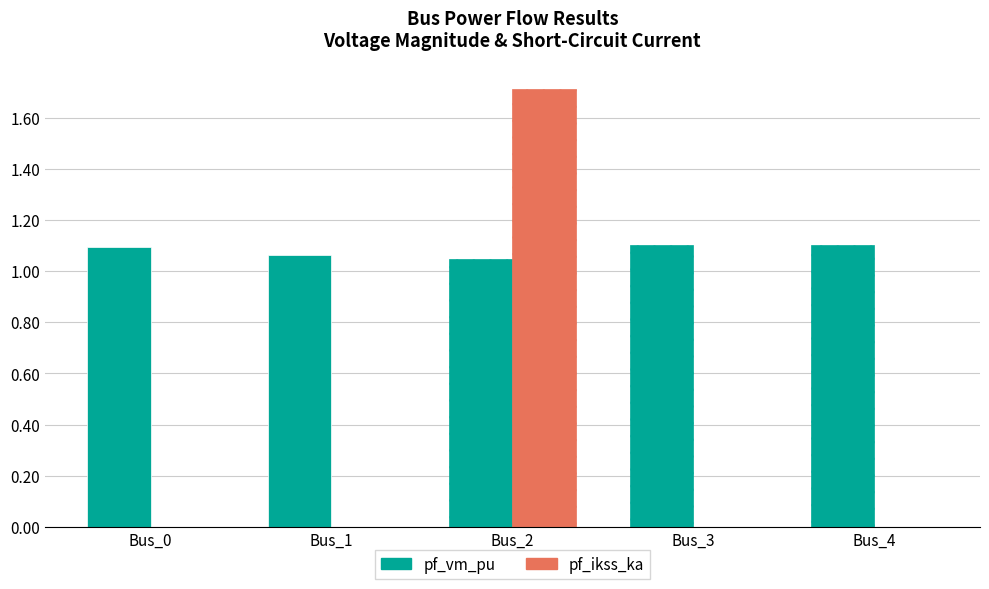

What is the average value of the pf_vm_pu series?

1.1